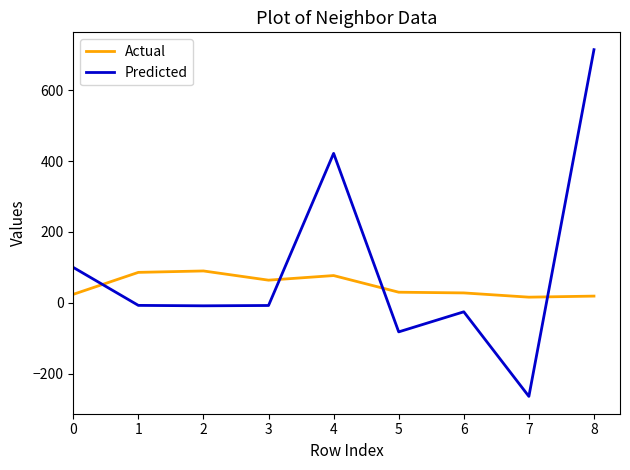

The Actual series shows 136.3 at 1. True or false?

False